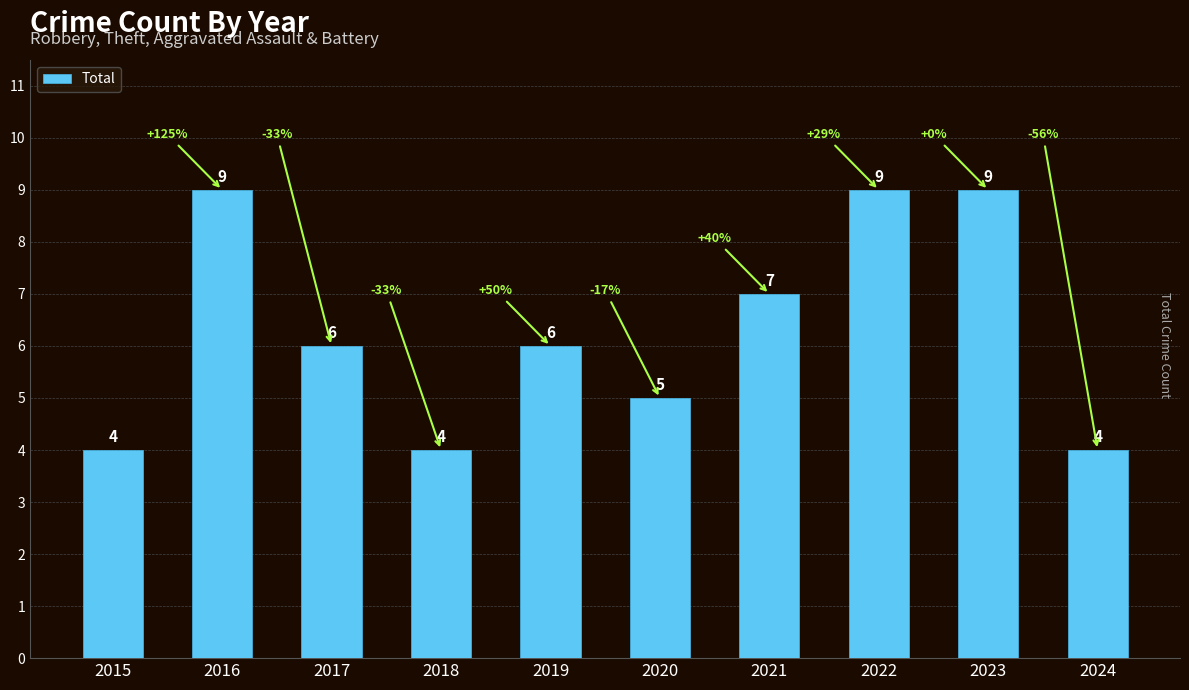

Reading left to right, what are all the values shown in this chart?

4	9	6	4	6	5	7	9	9	4